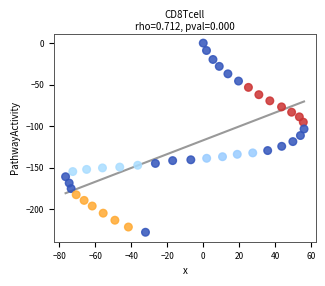

What is the range of Y values (max minus min)?

227.8